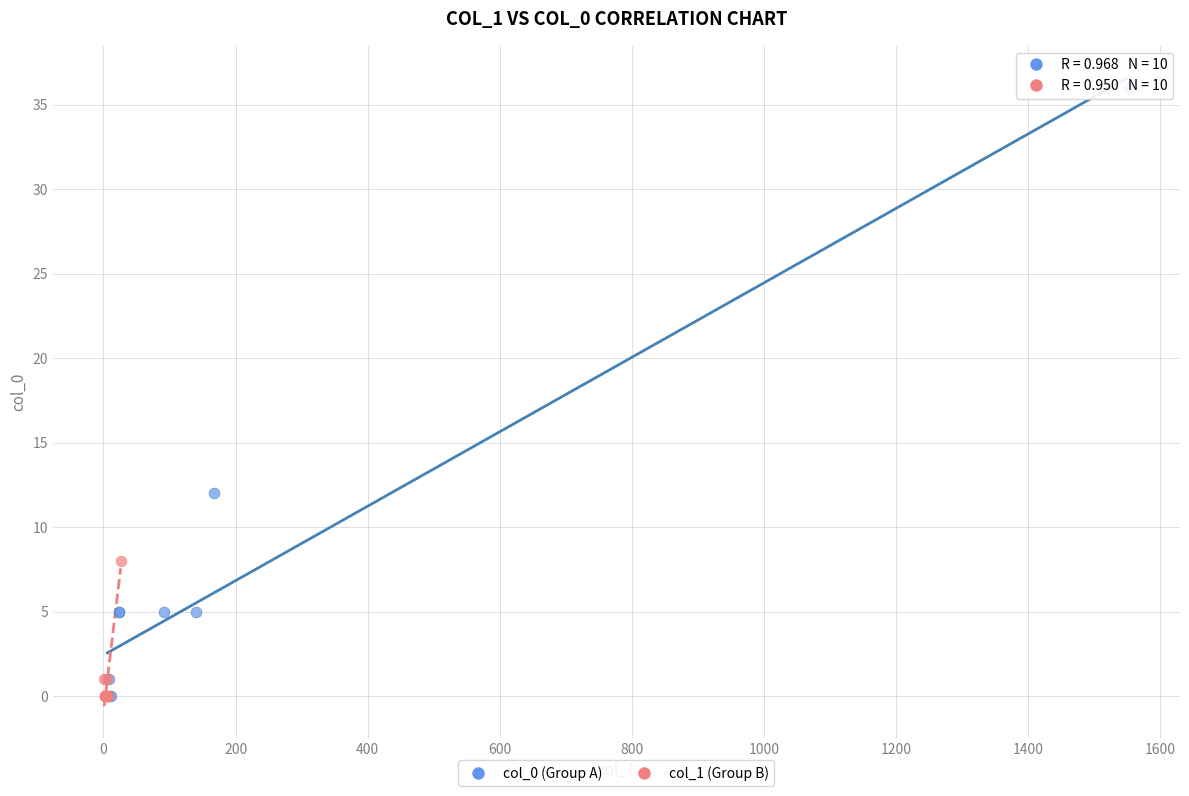

Which series contains the highest Y value?

col_0 (Group A)